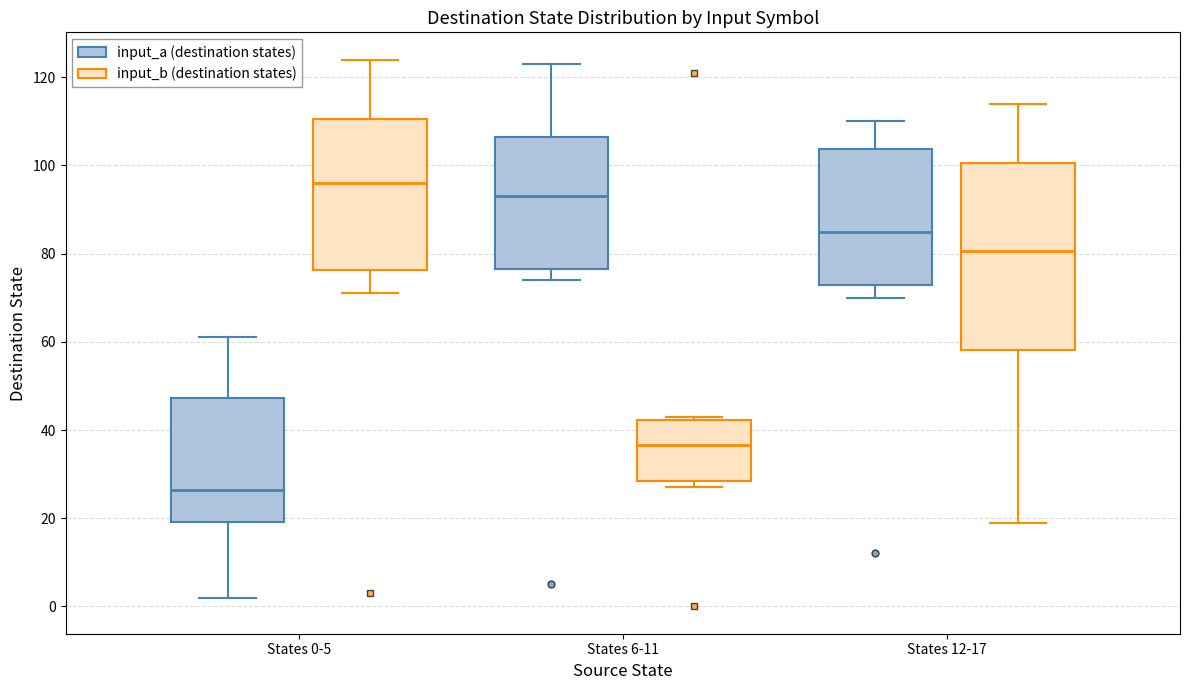

Comparing the boxes themselves (not the whiskers), which one is the tallest?

States 12-17 (input_b (destination states))